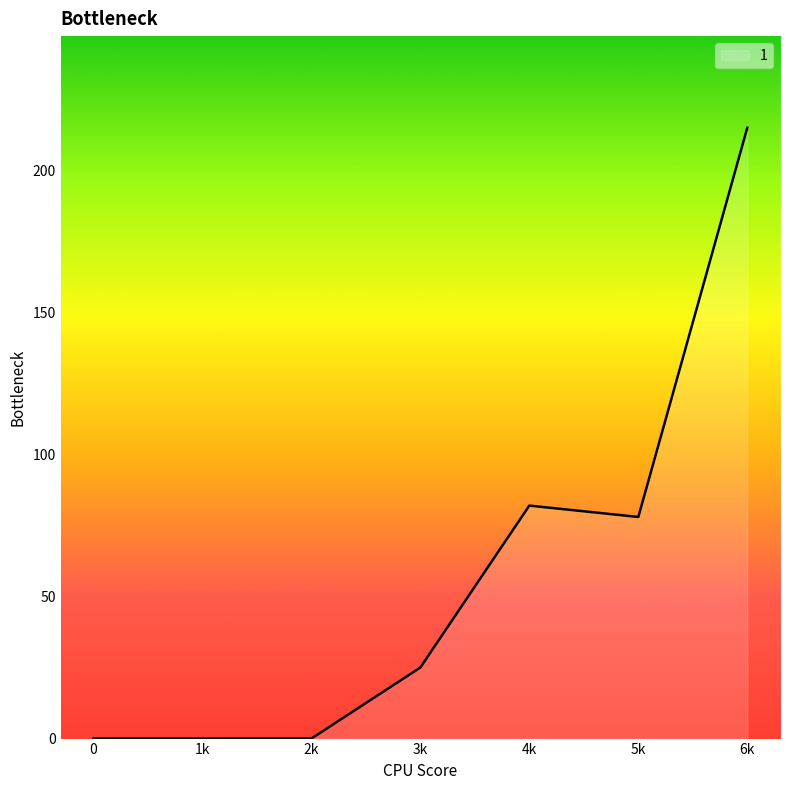

Which category has the highest value across all series?

6k